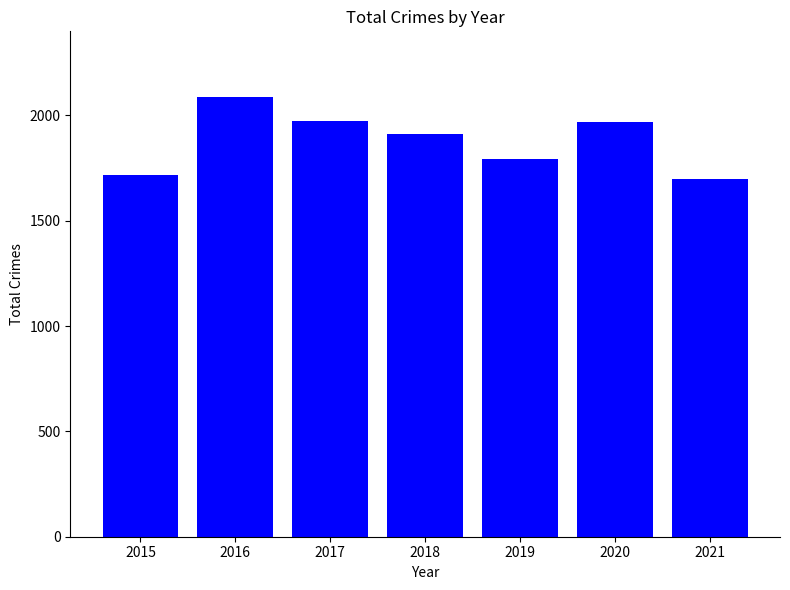

What is the difference between the maximum and second lowest values?

367